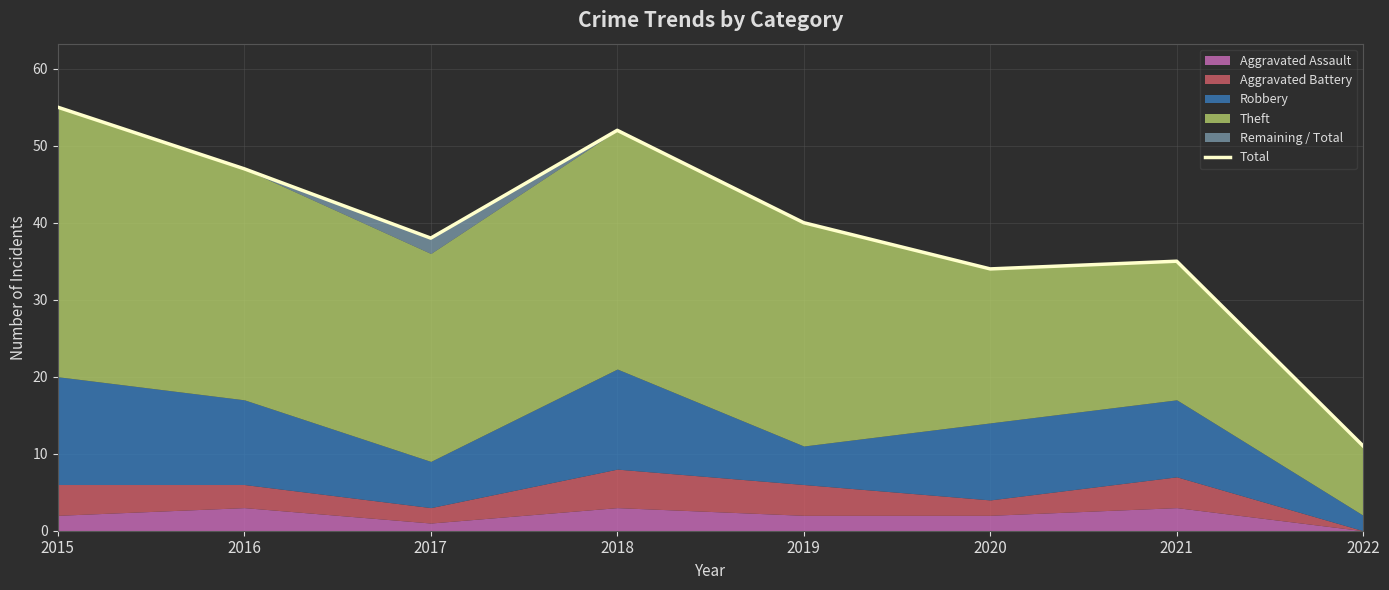

What is the difference between the values at 2016 and 2018?

5